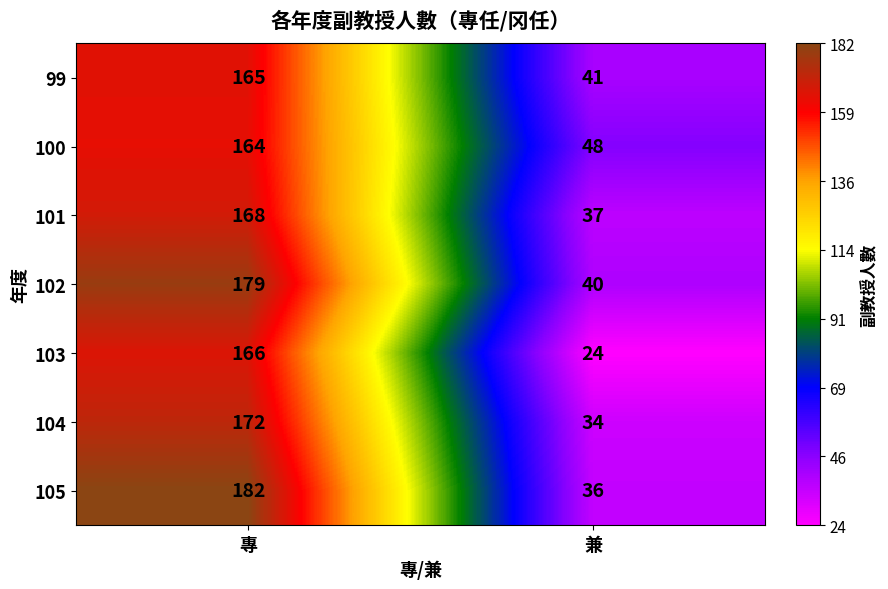

What is the smallest value displayed?

24